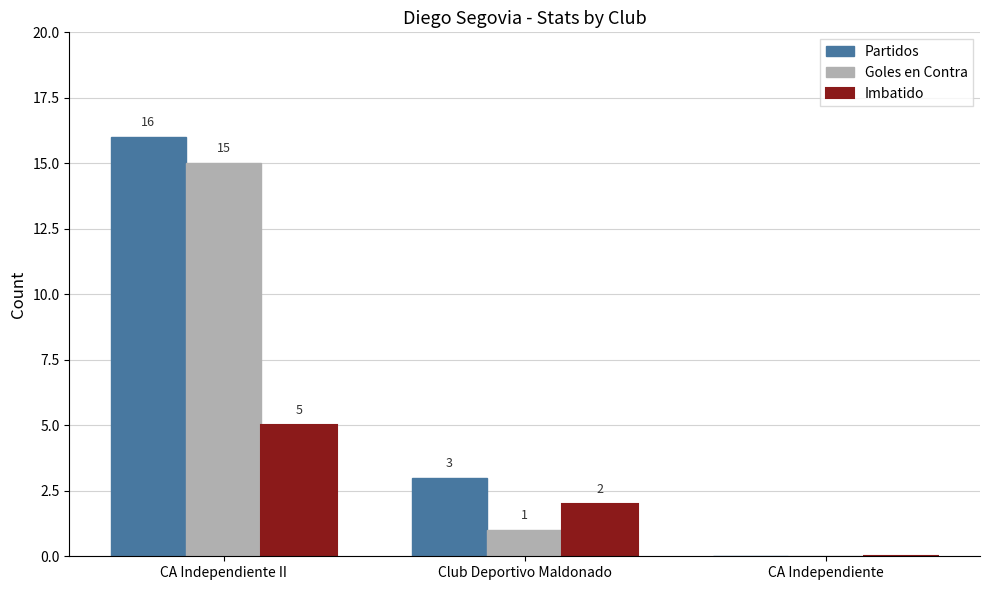

How many series are shown in this chart?

3